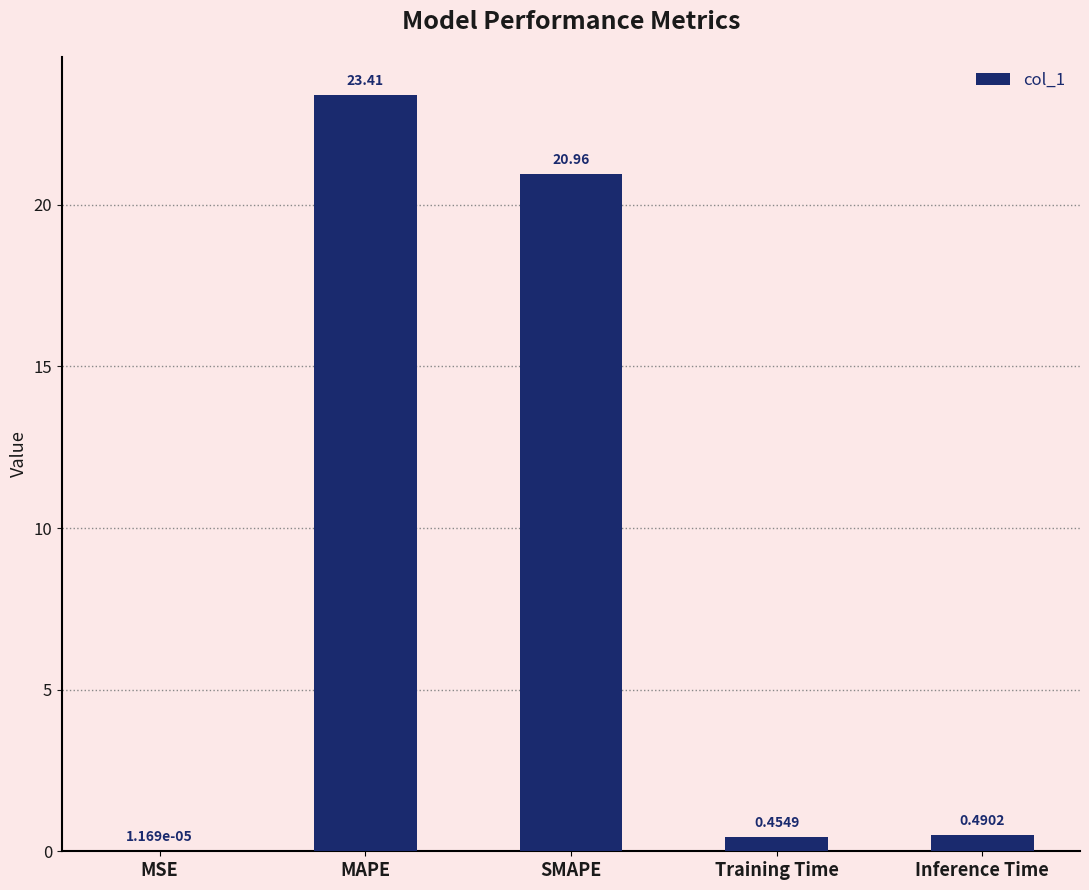

At which label is the value closest to 11?

SMAPE